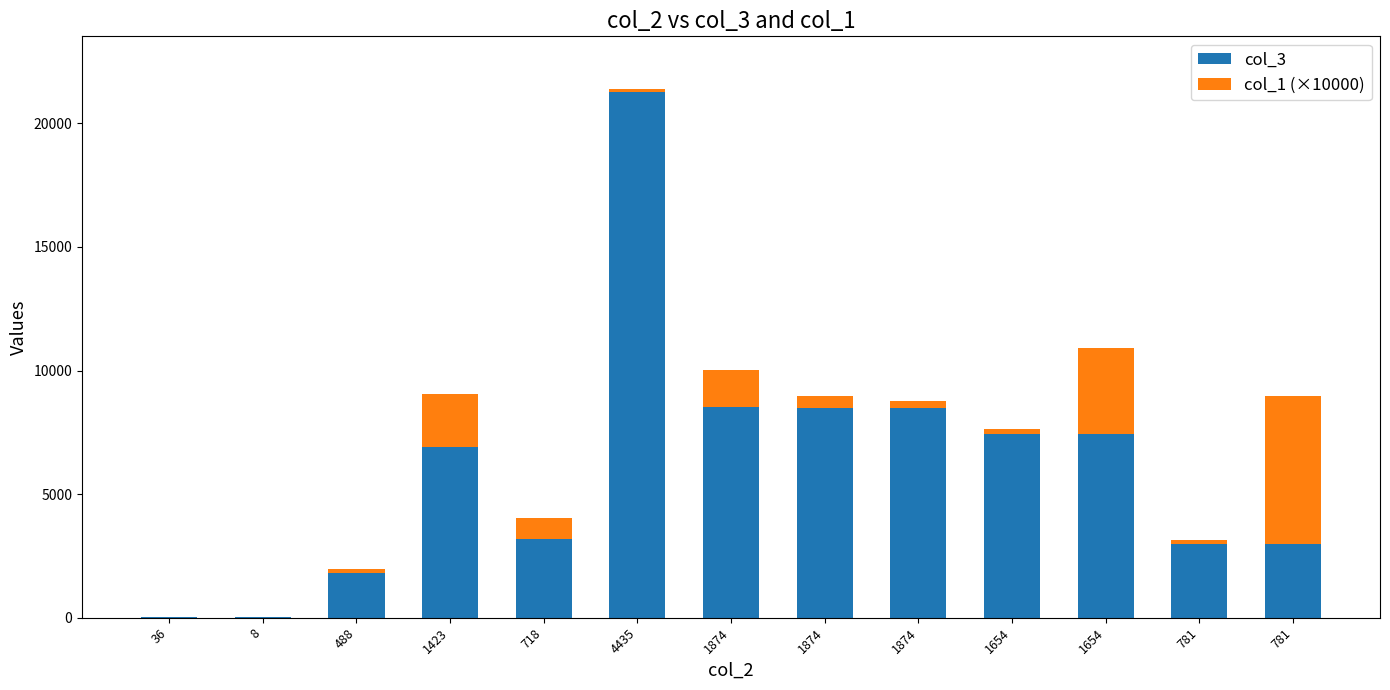

The col_3 series shows 1828.0 at 488. True or false?

True